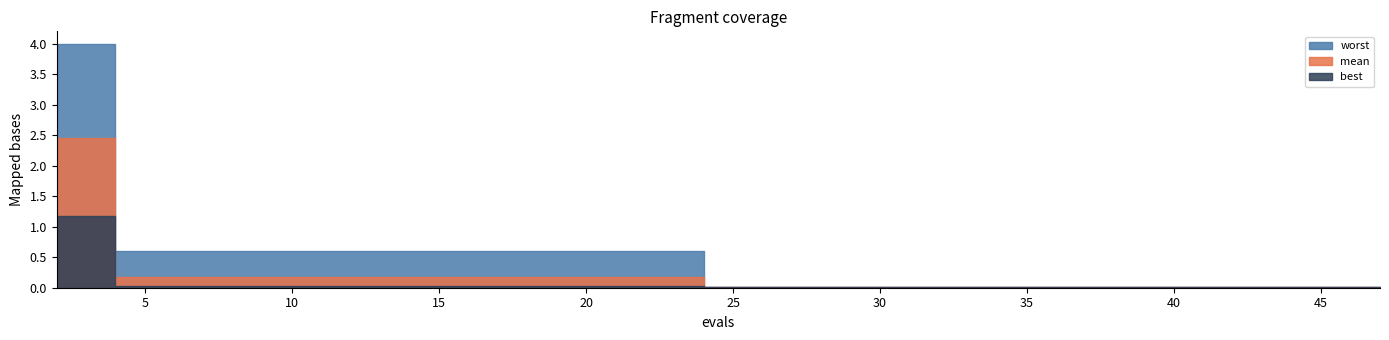

Between 31 and 35, which series saw the biggest shift?

mean